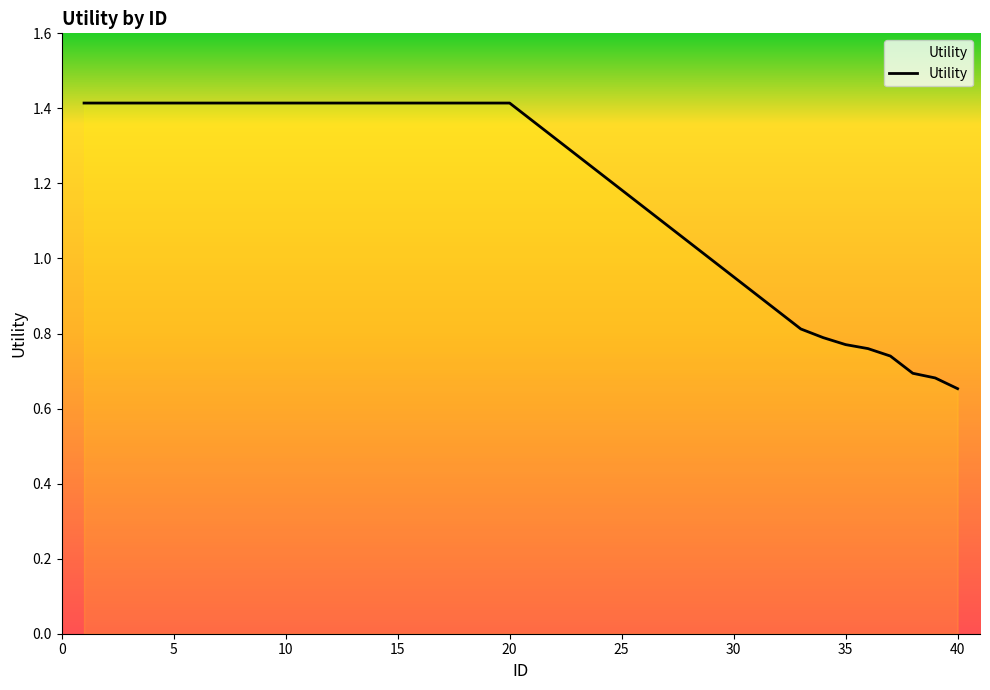

What is the greatest value displayed?

1.4